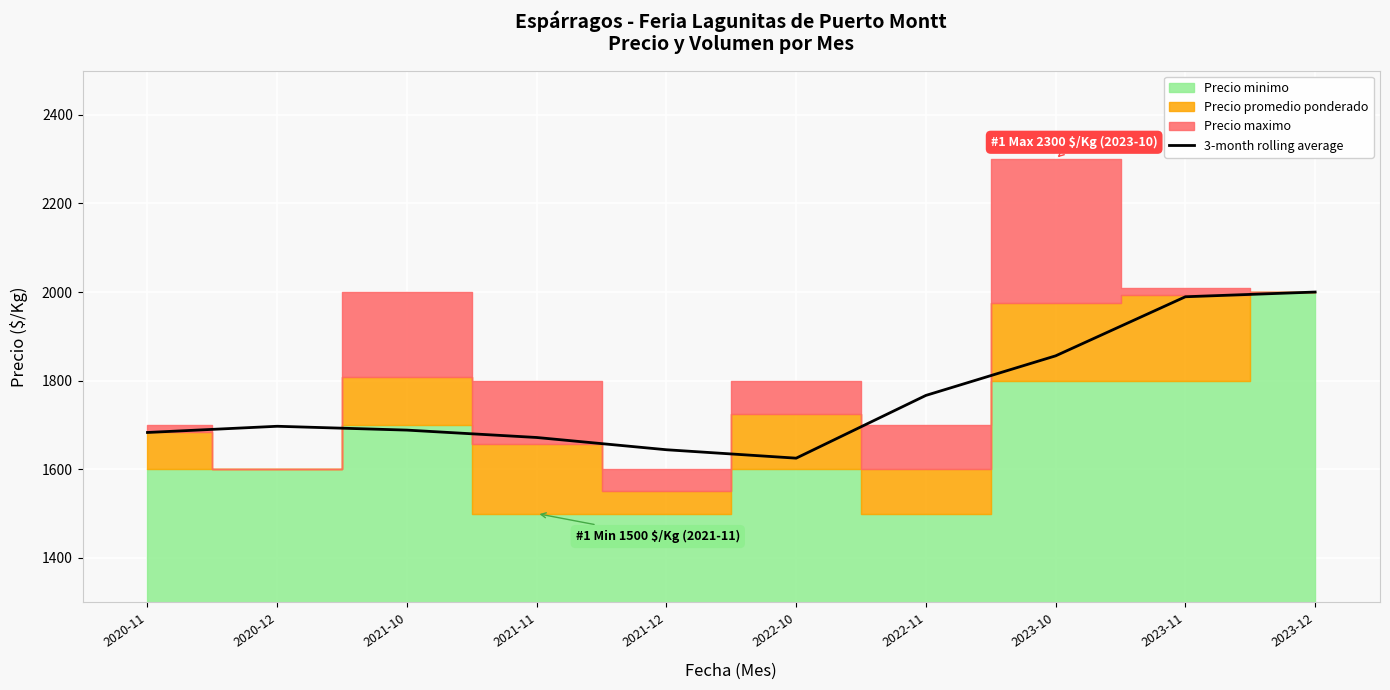

Where is the data nearest to the value 1812?

2023-10